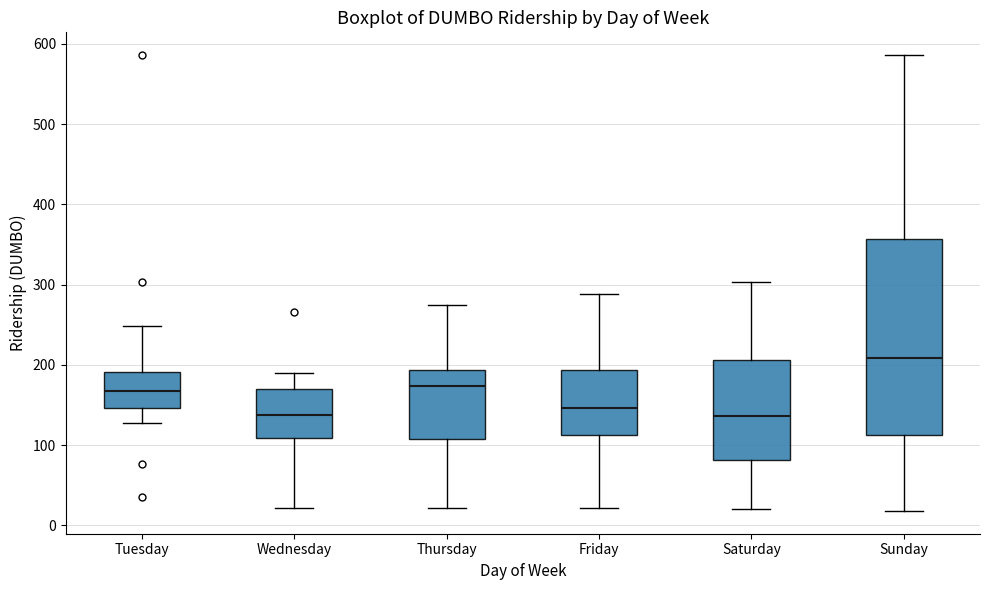

Which box's median line is the highest?

Sunday